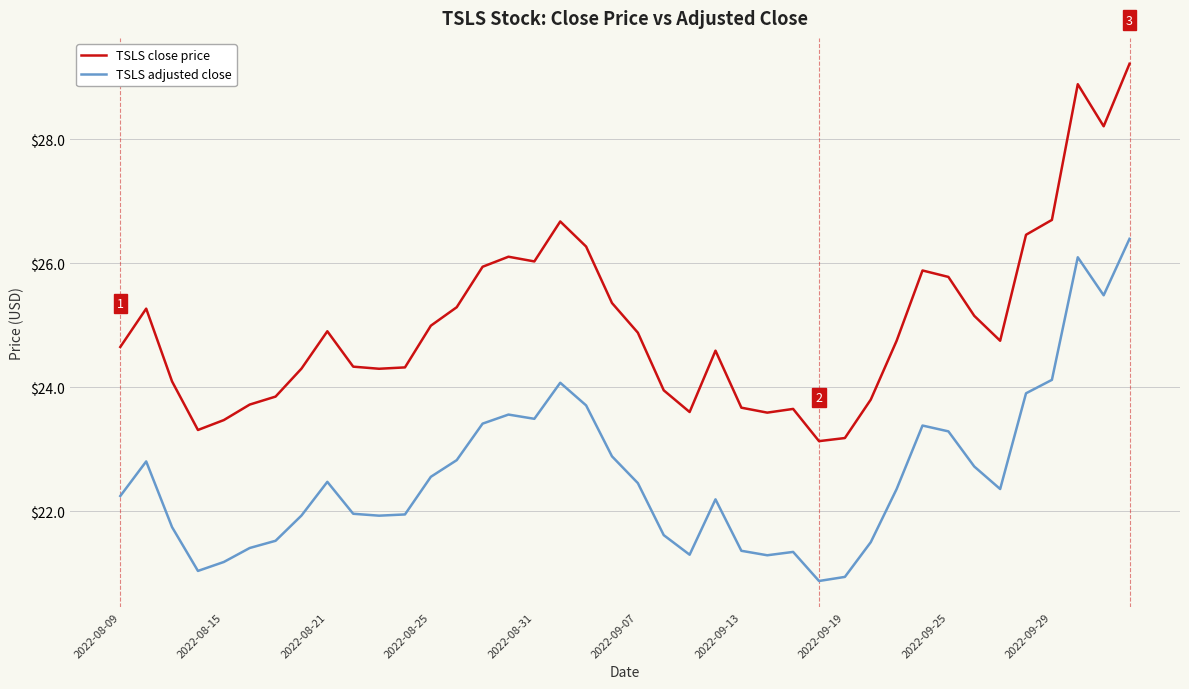

What is the difference between the maximum and minimum values in the TSLS close price series?

6.1